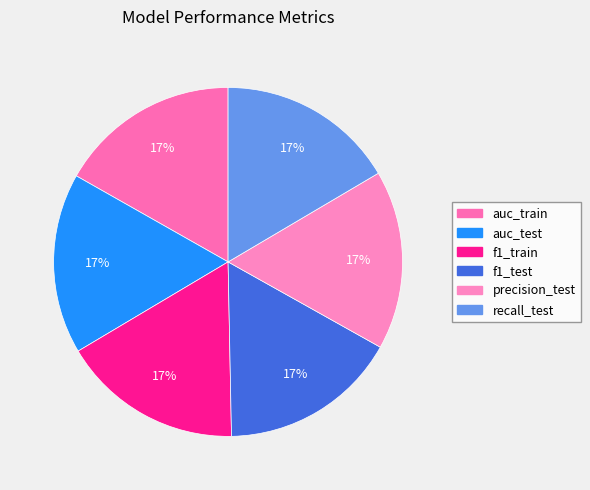

Is there any slice that represents more than half of the pie?

No